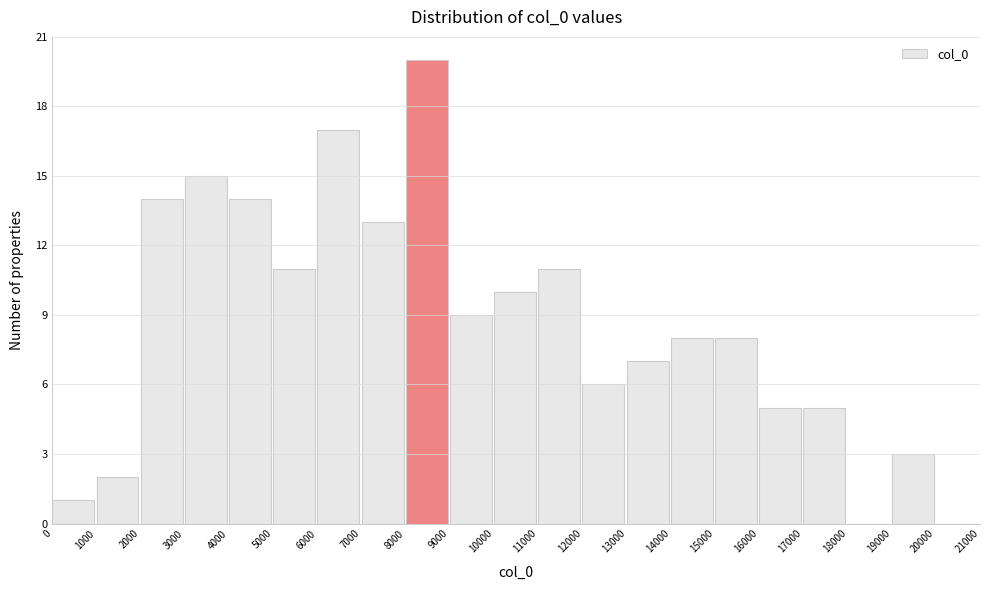

Which range on the x-axis has the tallest bar?

8000 to 9000